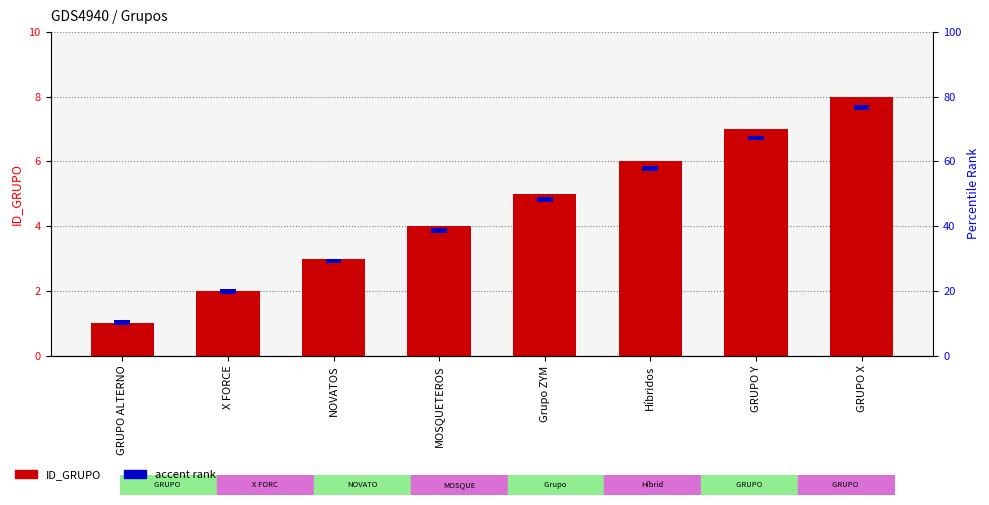

Is the value of accent rank at GRUPO Y greater than the value of ID_GRUPO at NOVATOS?

No